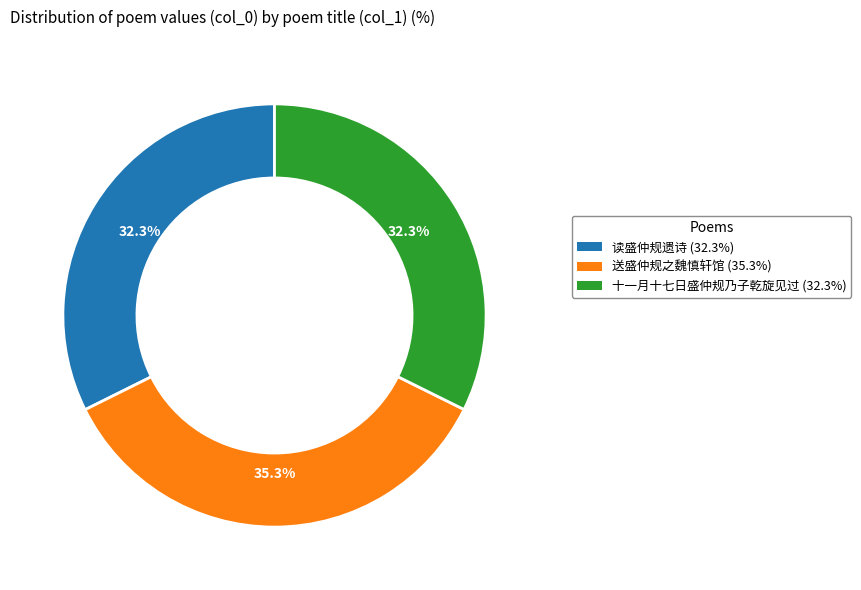

Between 送盛仲规之魏慎轩馆 (35.3%) and 十一月十七日盛仲规乃子乾旋见过 (32.3%), which is larger?

送盛仲规之魏慎轩馆 (35.3%)